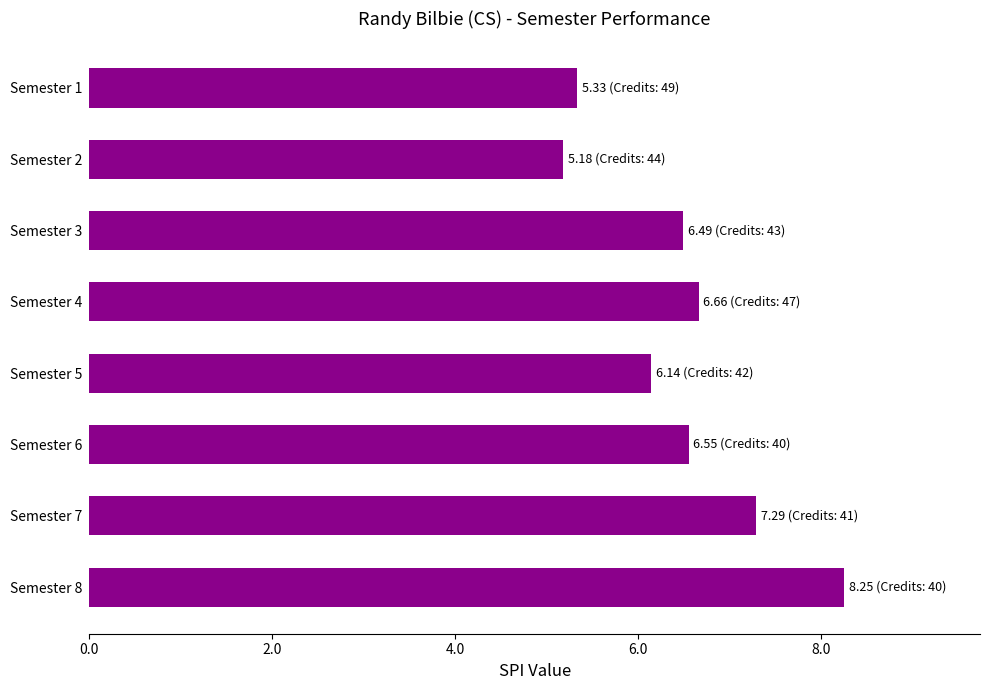

The value at Semester 2 is 3.5. True or false?

False